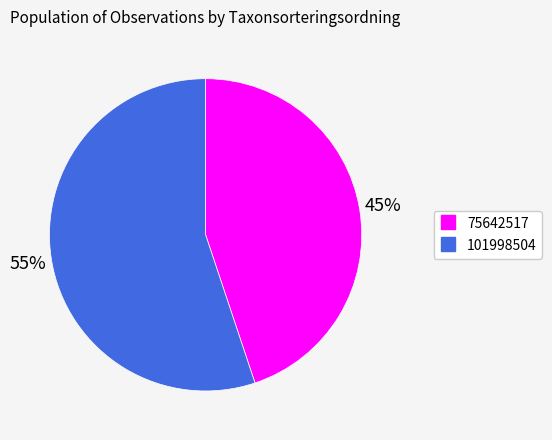

What is the ratio of the value at 75642517 to the value at 101998504?

0.8